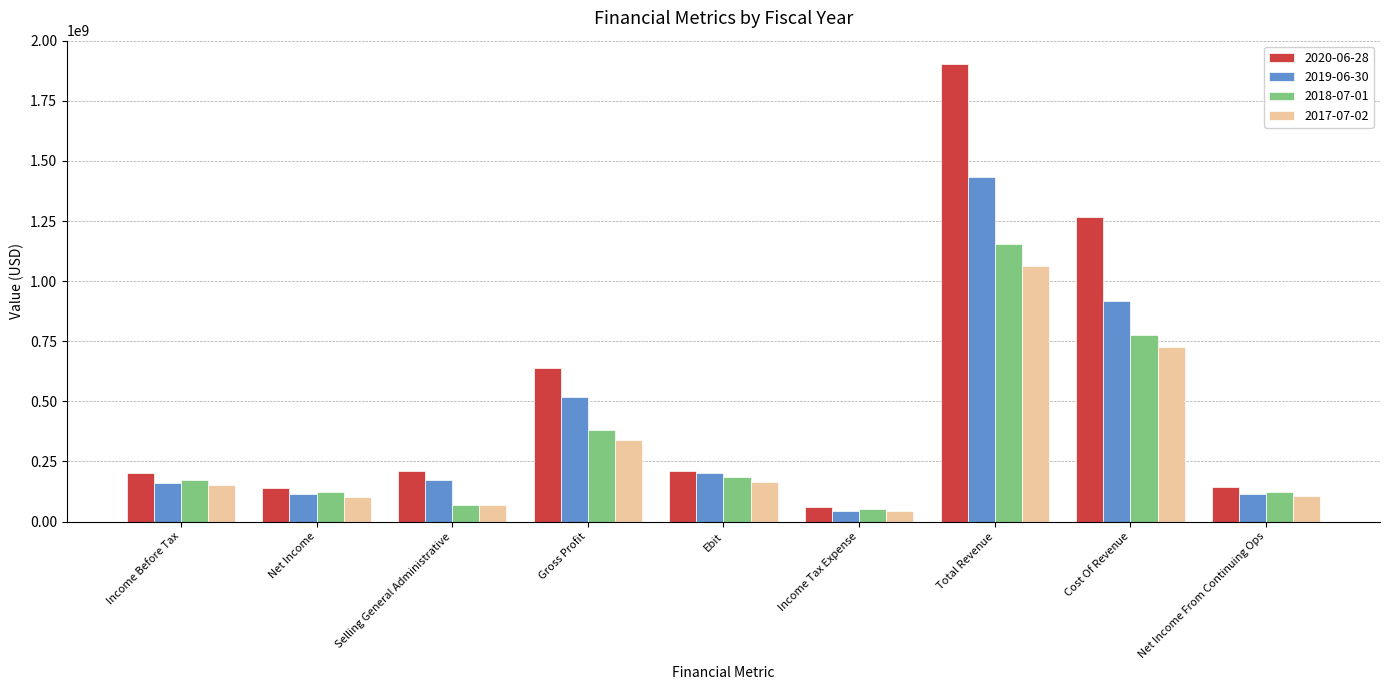

What is the highest value of the 2018-07-01 series?

1153952000